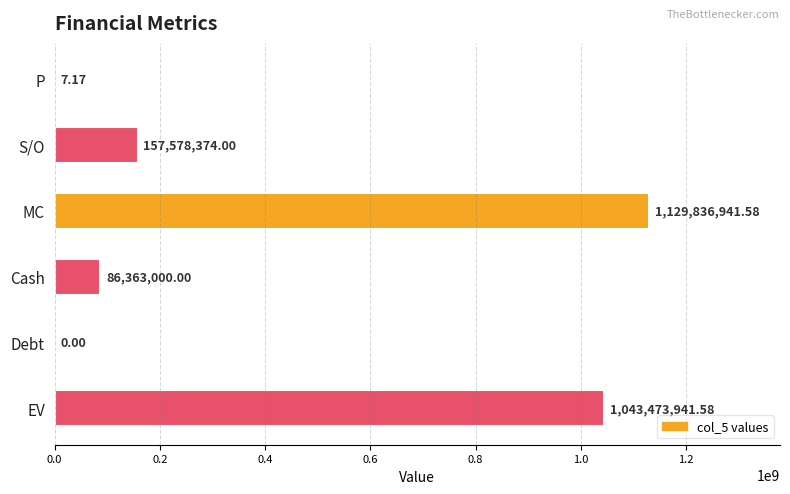

What is the sum of all values?

2417252264.3